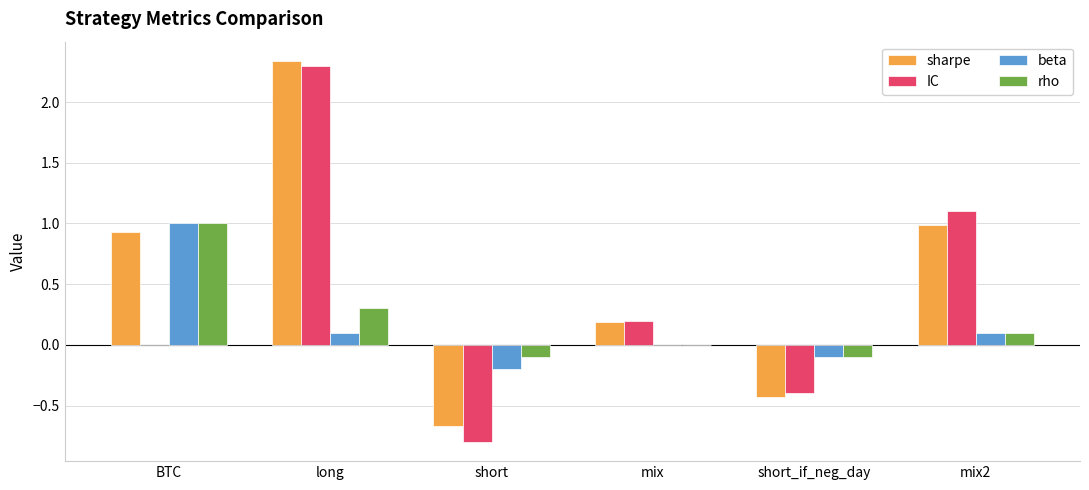

What are all the series names shown in the legend?

sharpe, IC, beta, rho